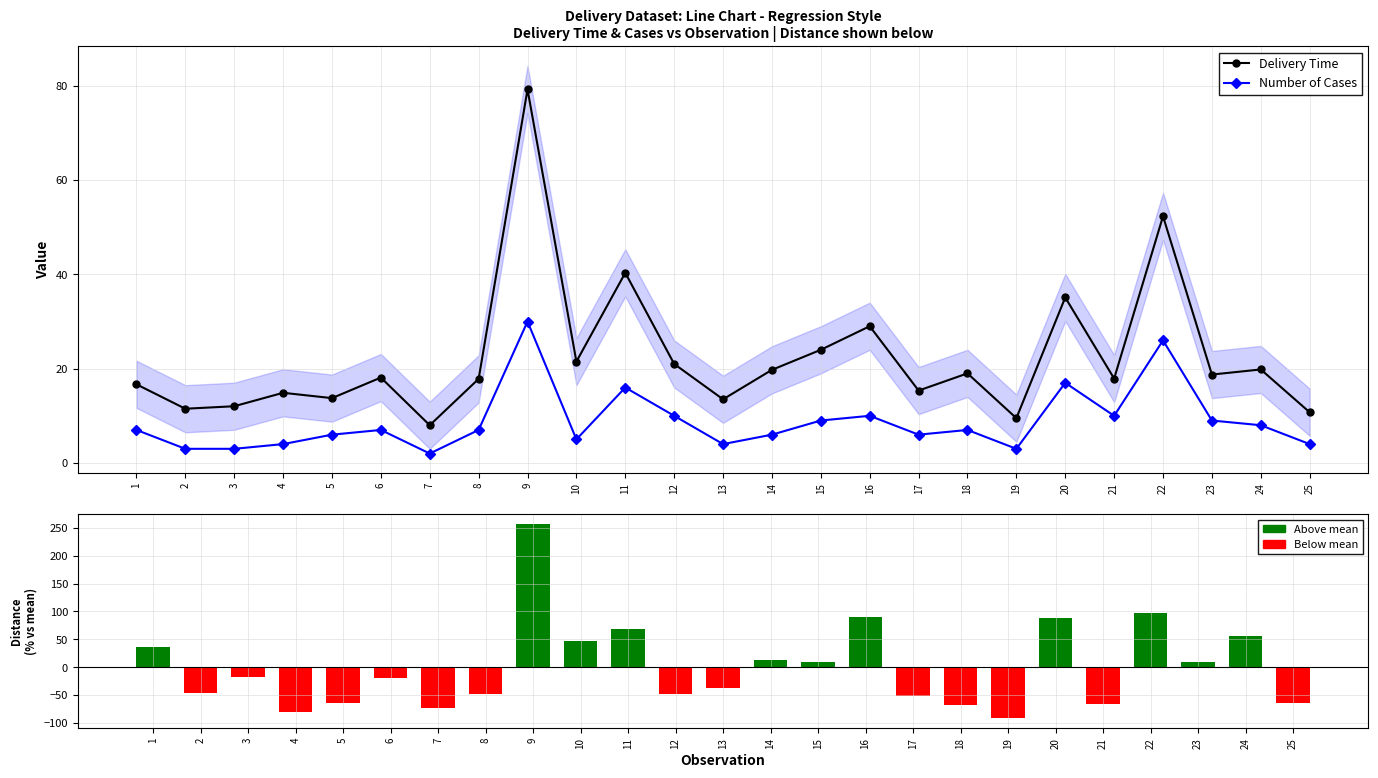

Are the bars grouped side by side (vs. stacked)?

Yes